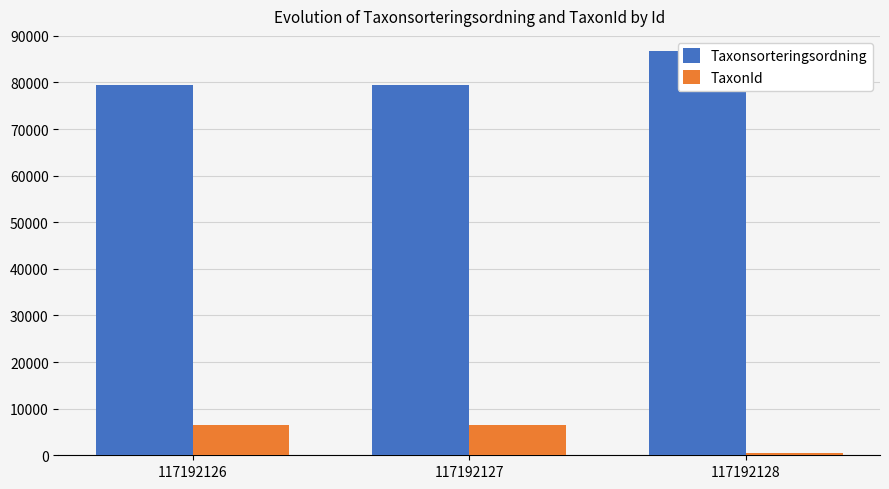

Where is Taxonsorteringsordning nearest to the value 83154?

117192126